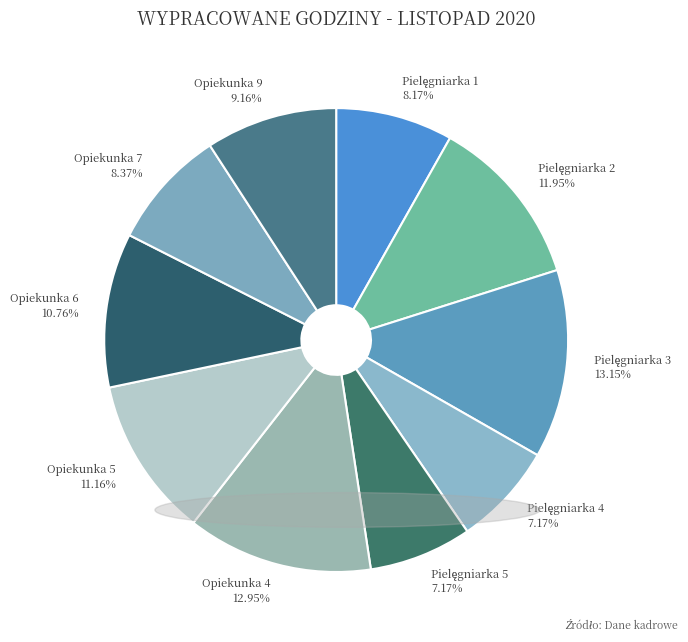

Do Opiekunka 6 and Opiekunka 7 together represent more than half of the pie?

No